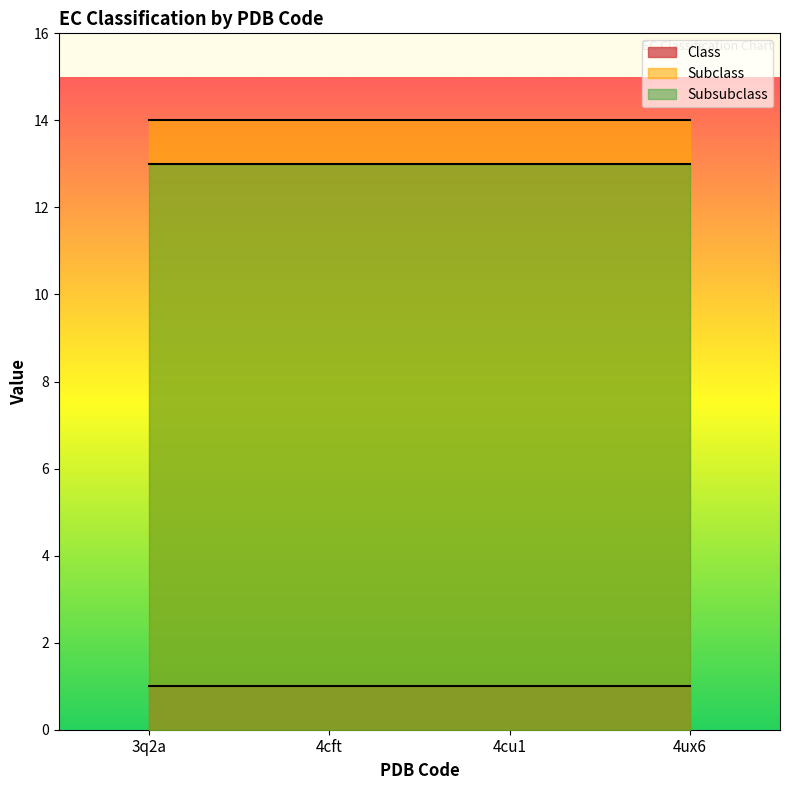

What is the label of the 1st point from the right?

4ux6